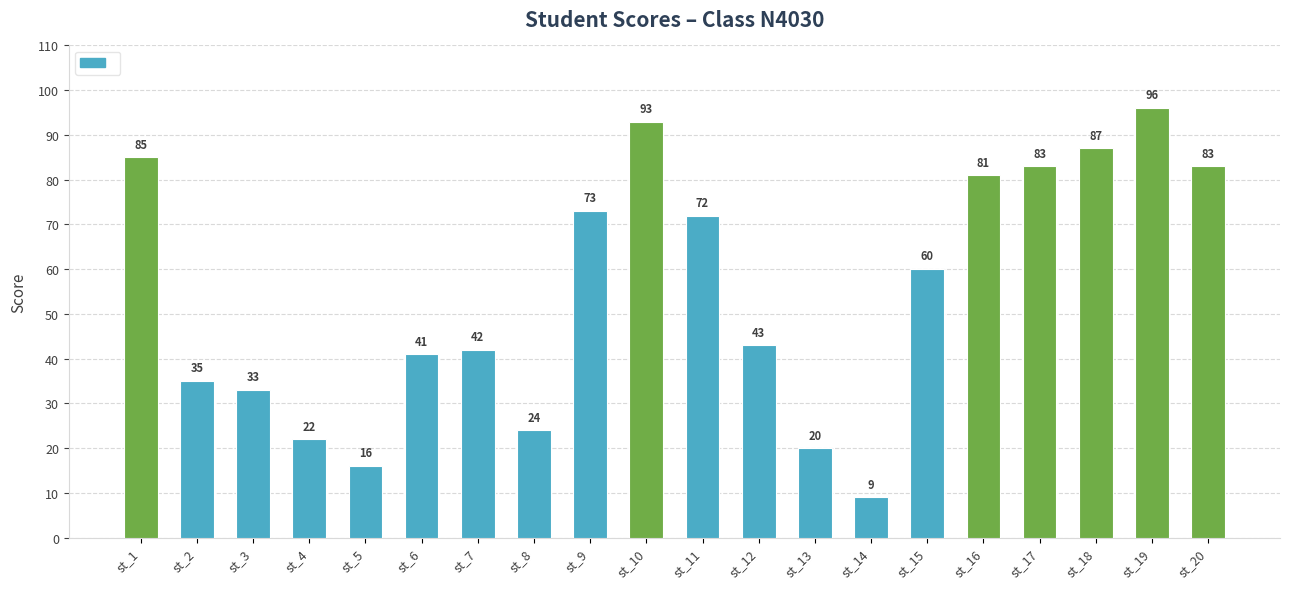

At which label is the value closest to 52?

st_15